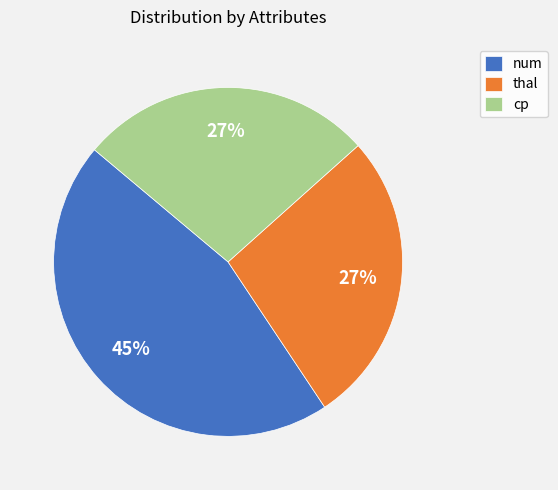

Do thal and cp together represent more than half of the pie?

Yes